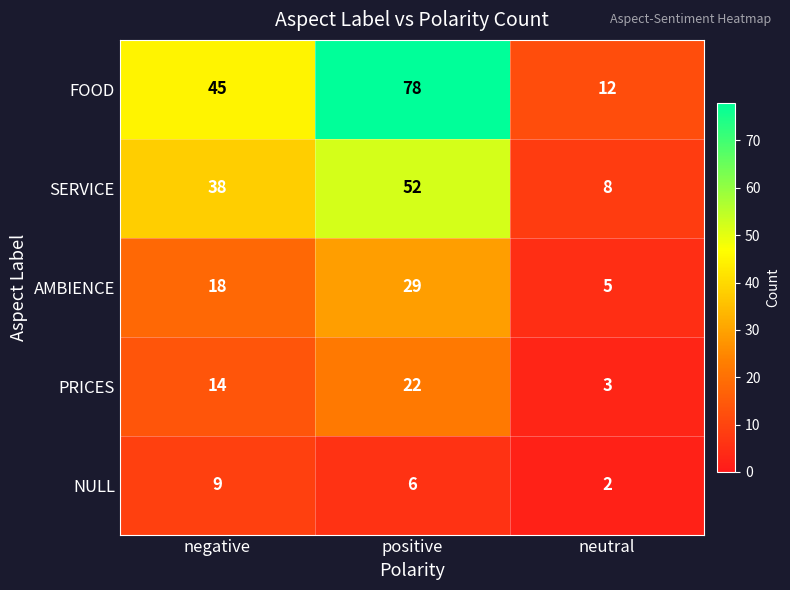

Reading left to right, transcribe all the data shown in this chart.

FOOD: 45	78	12
SERVICE: 38	52	8
AMBIENCE: 18	29	5
PRICES: 14	22	3
NULL: 9	6	2